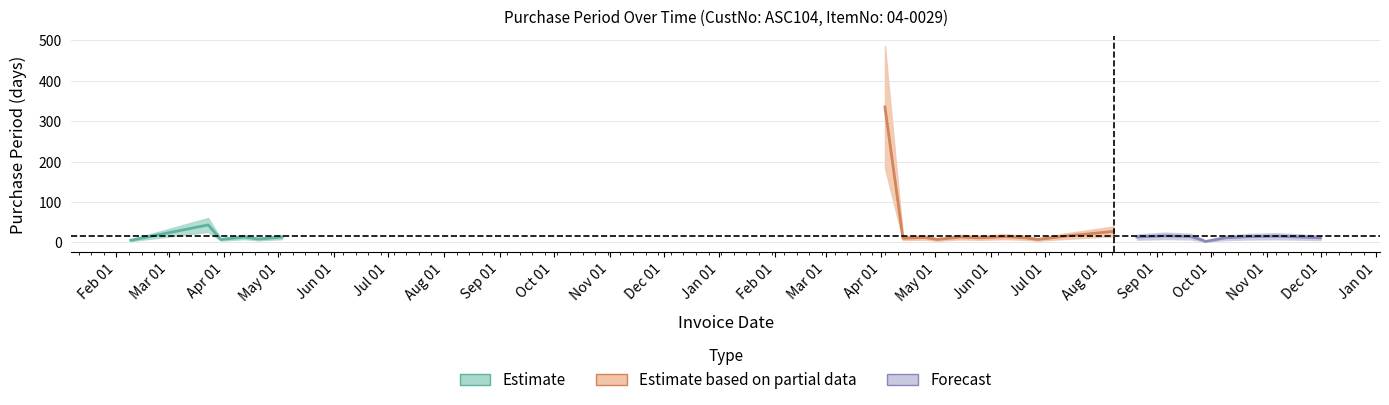

Reading left to right, list all the values displayed in this chart.

5	43	7	13	8	13	335	10	12	7	13	11	14	11	7	15	27	13	16	14	6	2	11	14	15	13	11